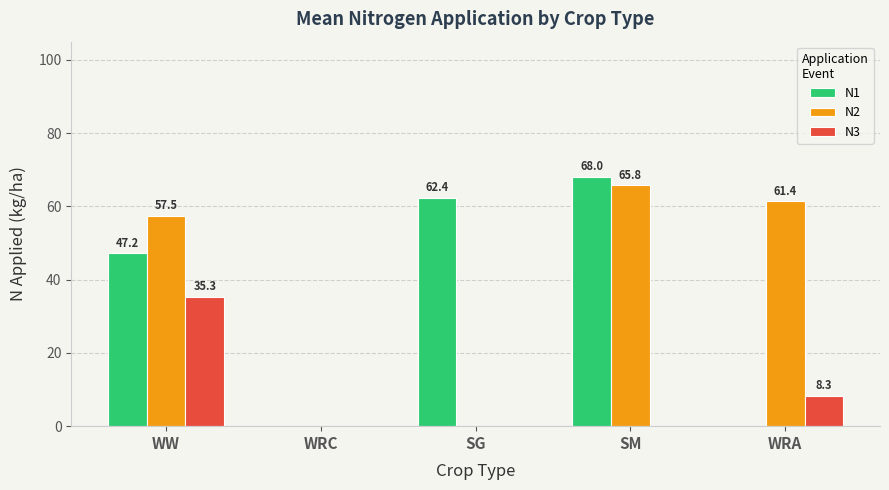

Between WW and WRA, which series saw the biggest shift?

N1